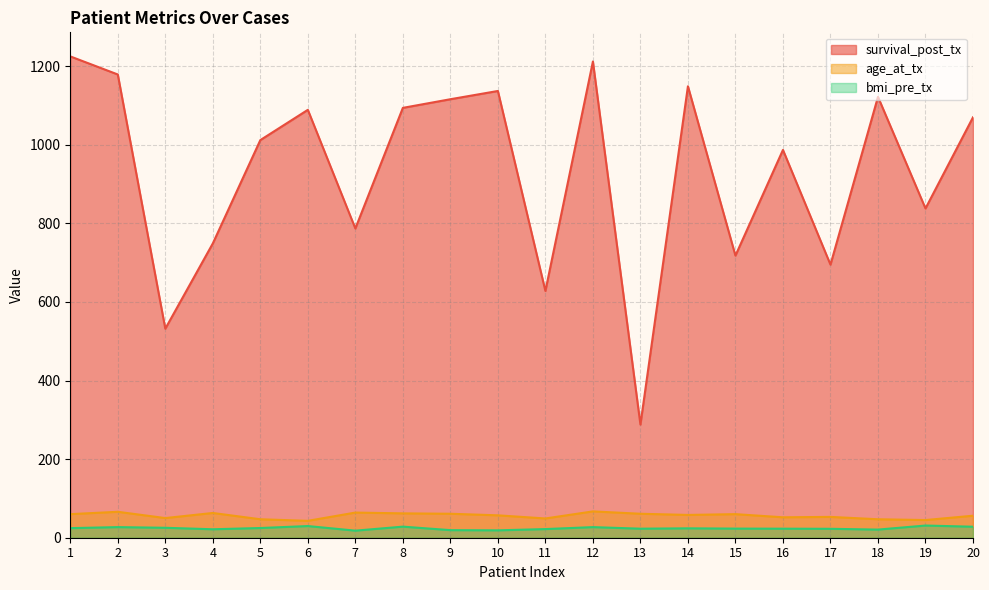

What is the difference between the highest and lowest values at 19?

807.0